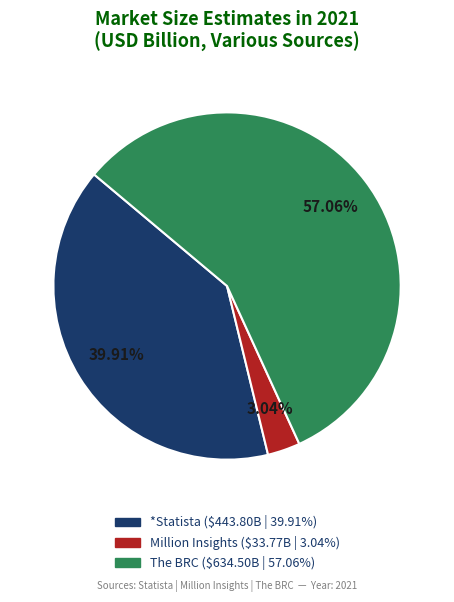

How many segments does this pie chart have?

3